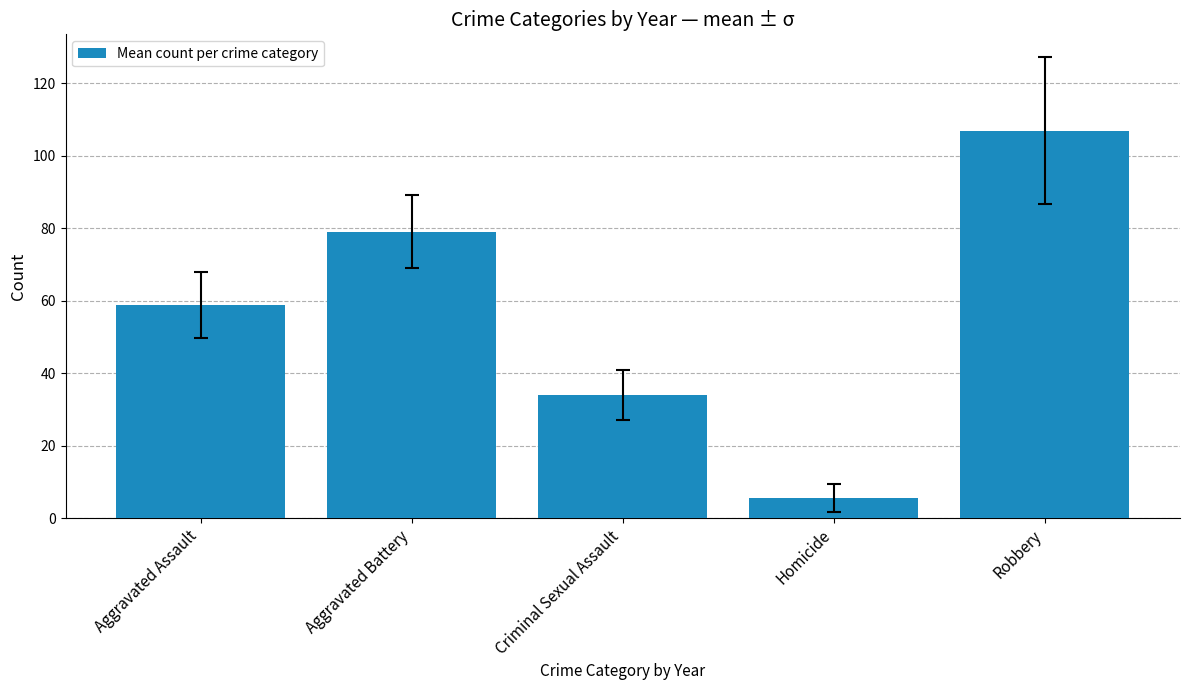

Rank the categories by value from lowest to highest.

Homicide, Criminal Sexual Assault, Aggravated Assault, Aggravated Battery, Robbery